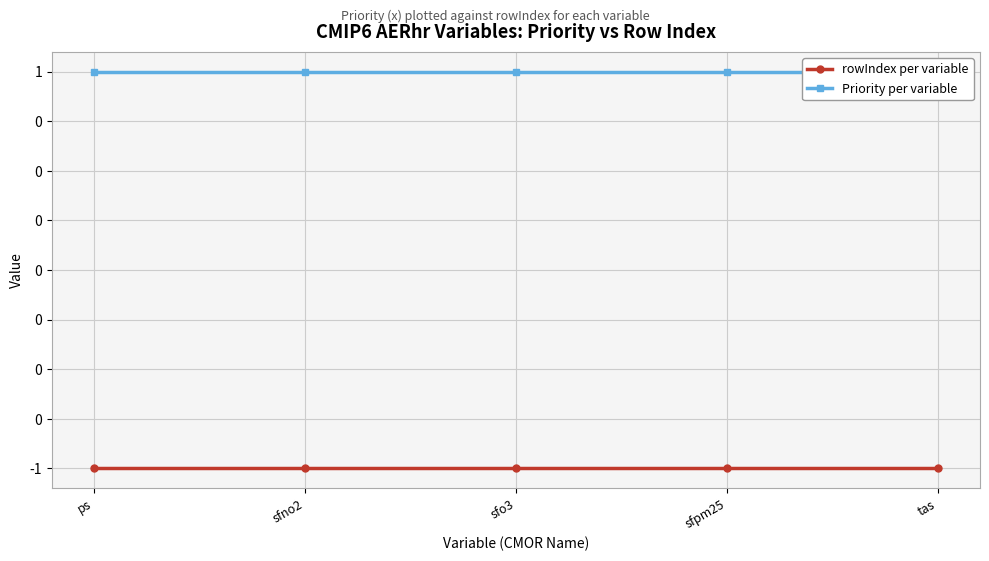

At which category is the sum across all series the highest?

ps